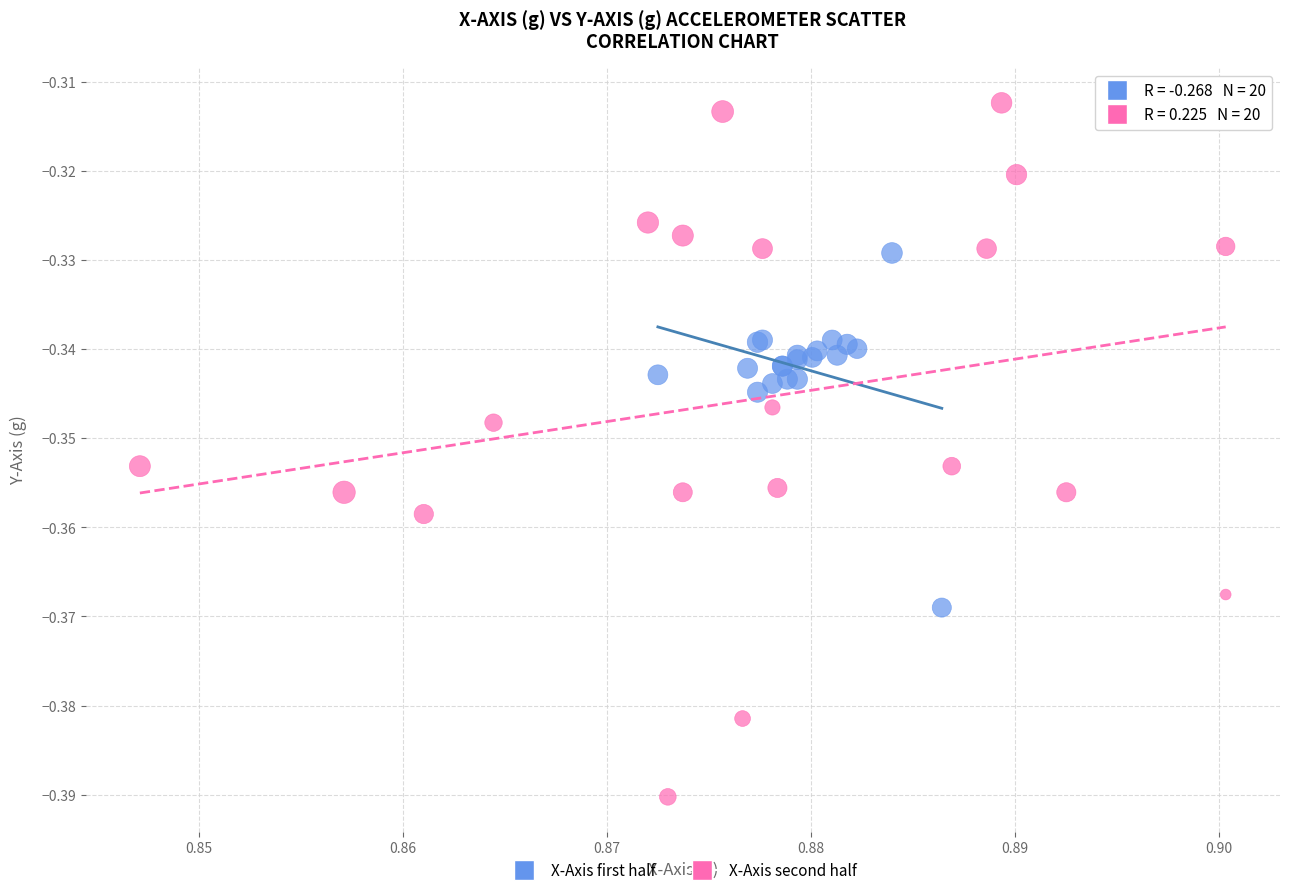

Which series contains the highest Y value?

X-Axis second half